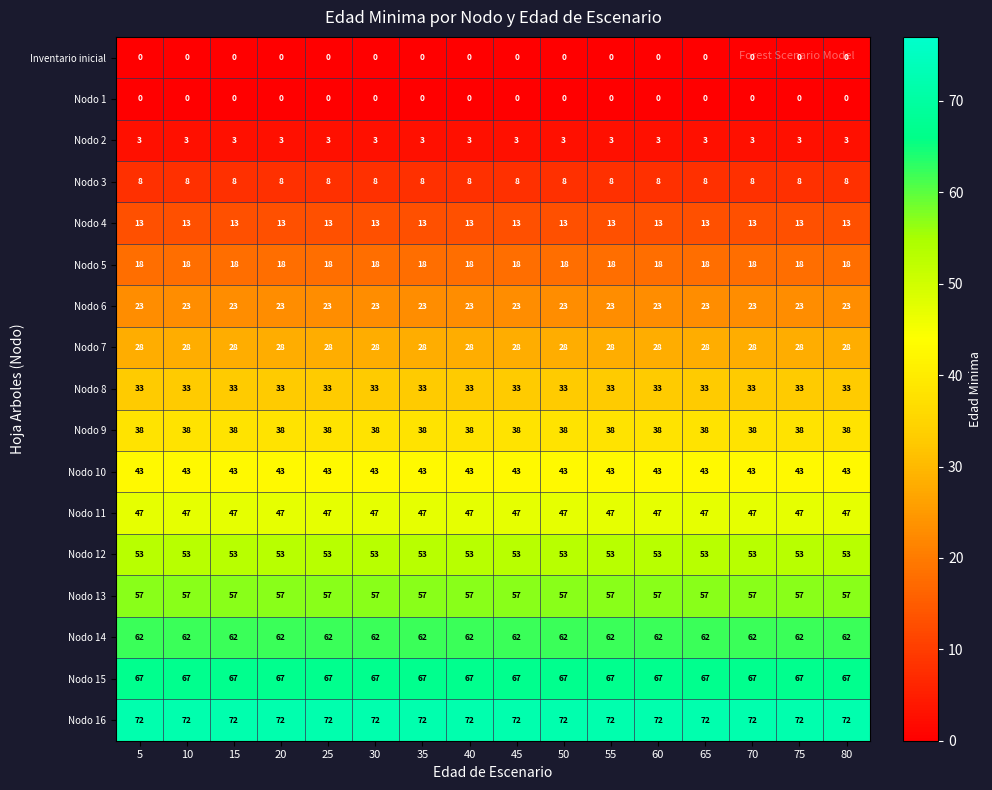

What is the spread (max minus min) of values at 25?

72